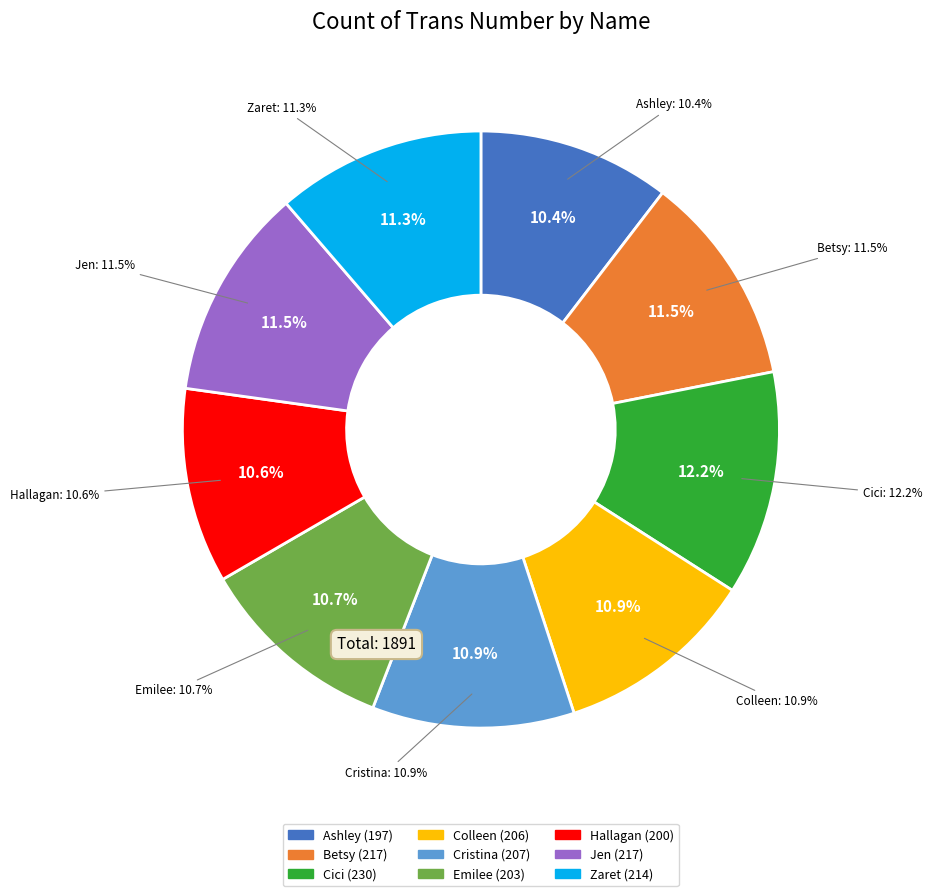

How many segments does this pie chart have?

9